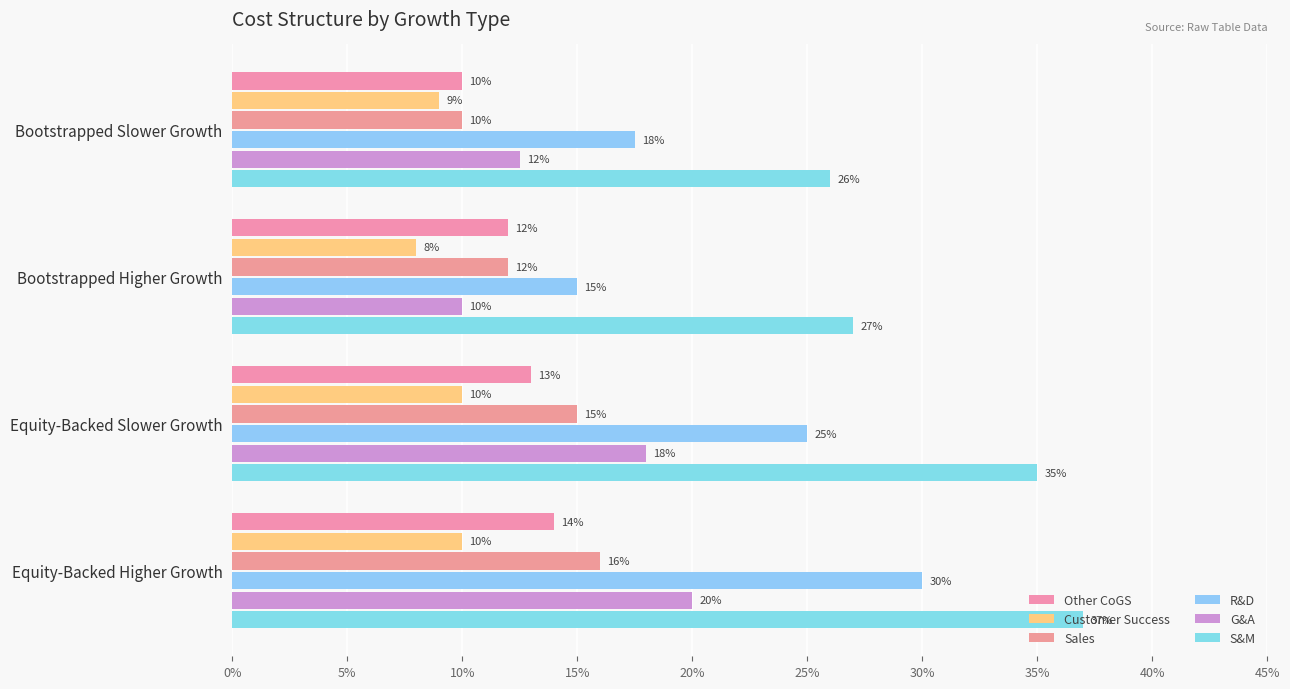

Which series has the largest total across all categories?

S&M